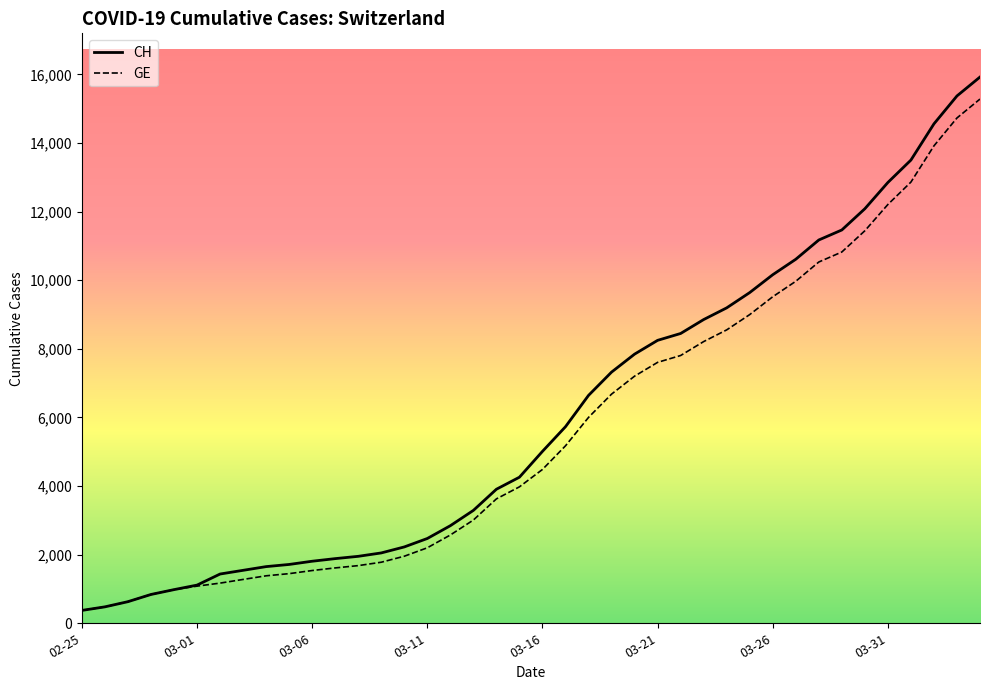

How many lines are shown in the chart?

2